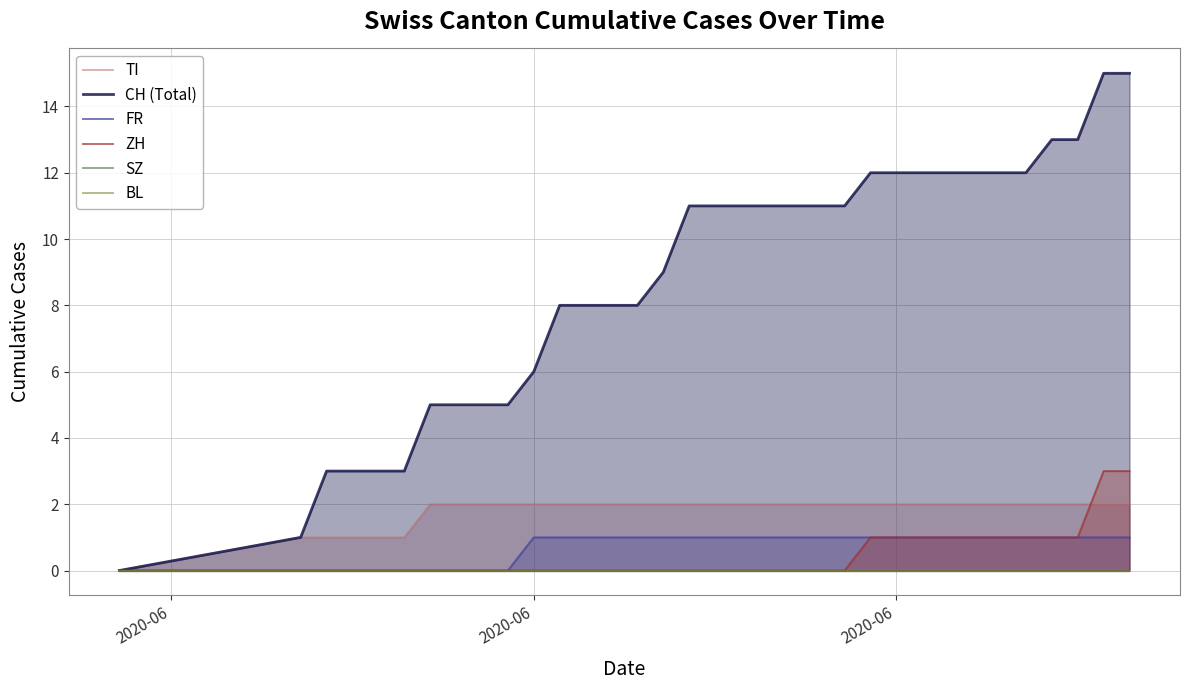

How many ZH values are between 0 and 1?

32